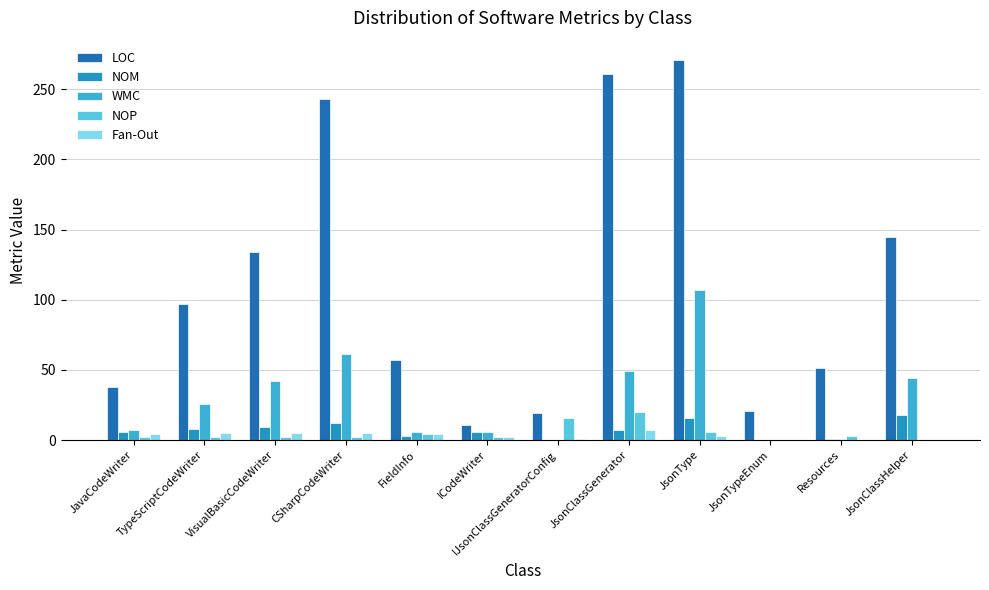

How many distinct data groups are displayed?

5